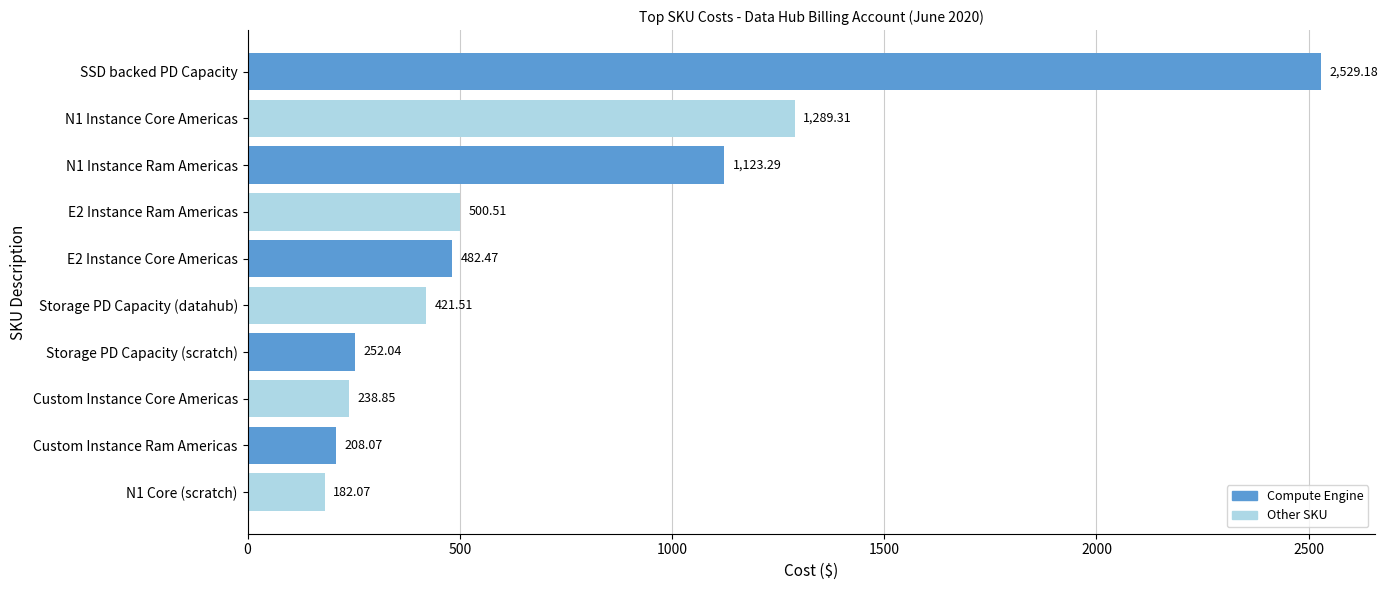

What is the sum of the values at Custom Instance Ram Americas and Custom Instance Core Americas?

446.9